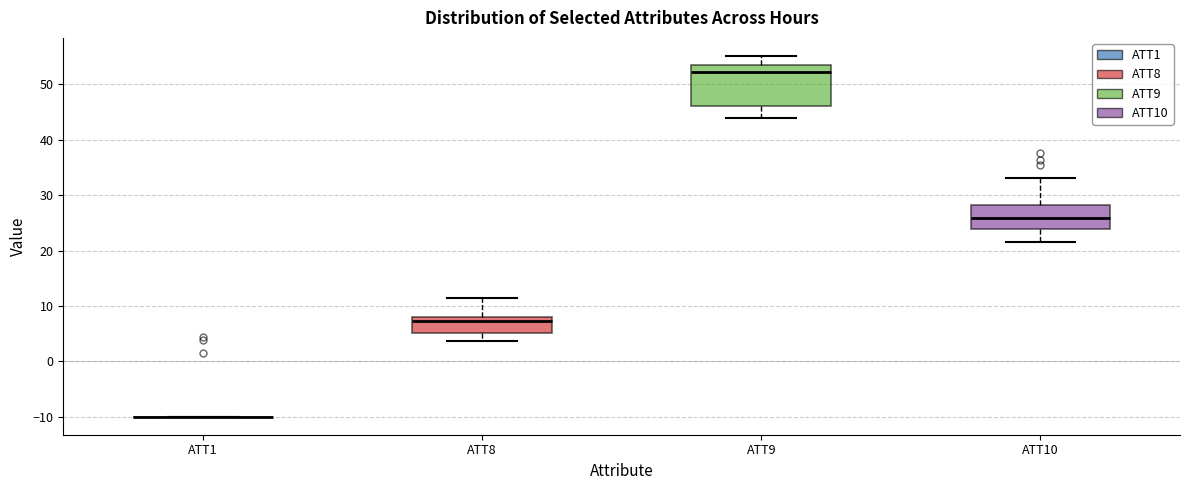

Where does the upper whisker of the box for ATT8 end on the y-axis? The values are not printed on the chart, so give them approximately, as read against the axis.

11